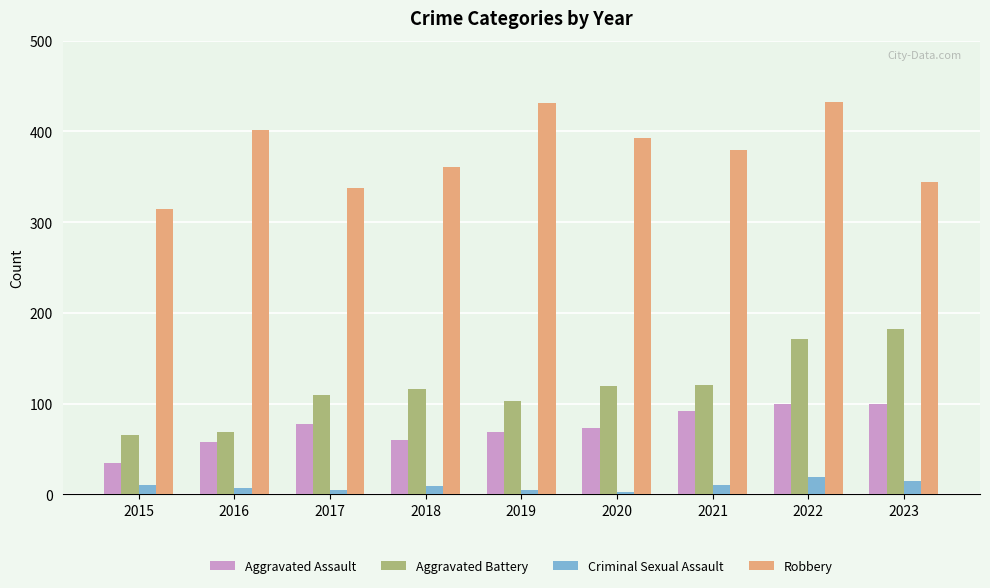

What is the spread (max minus min) of values at 2023?

329